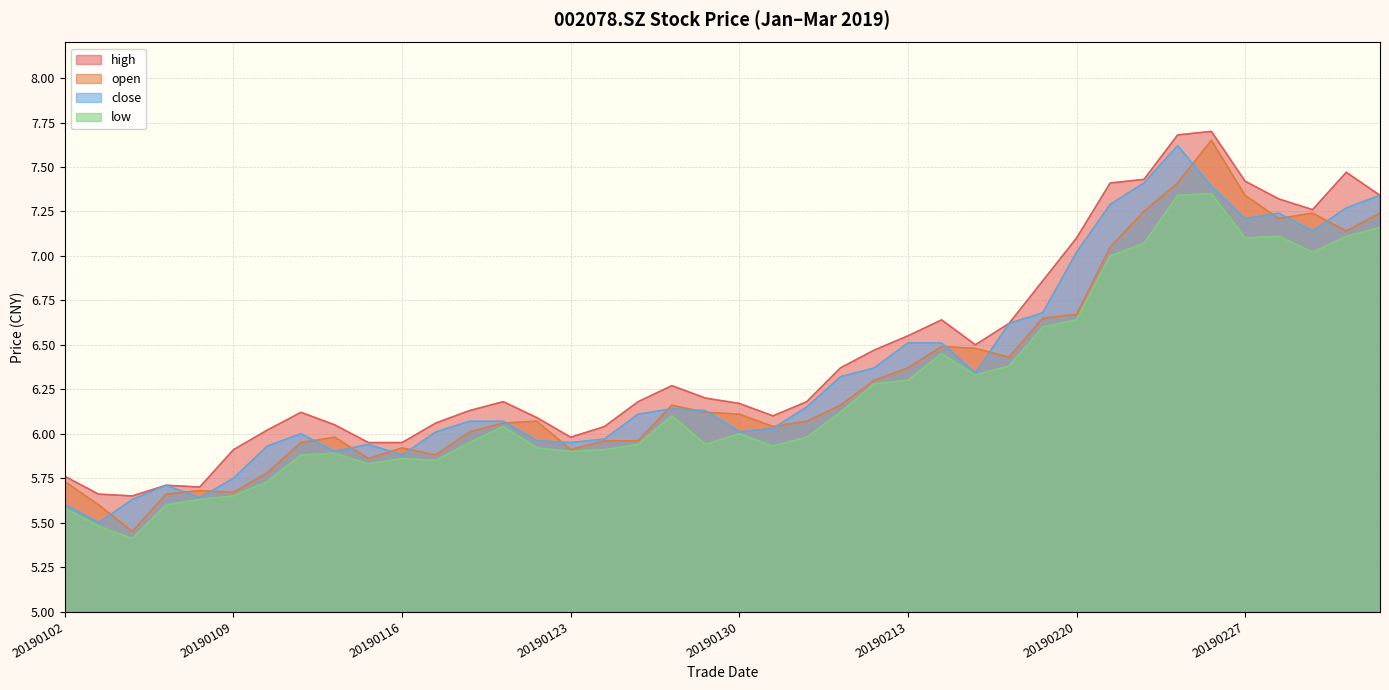

Between which two adjacent categories do open and close first intersect?

20190103 and 20190104